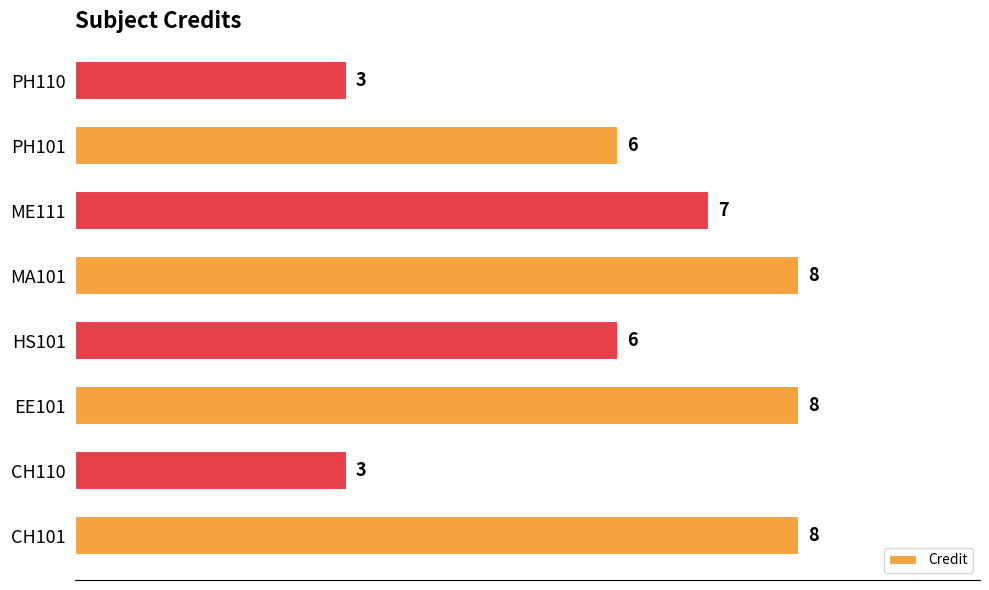

What is the sum of all values?

49